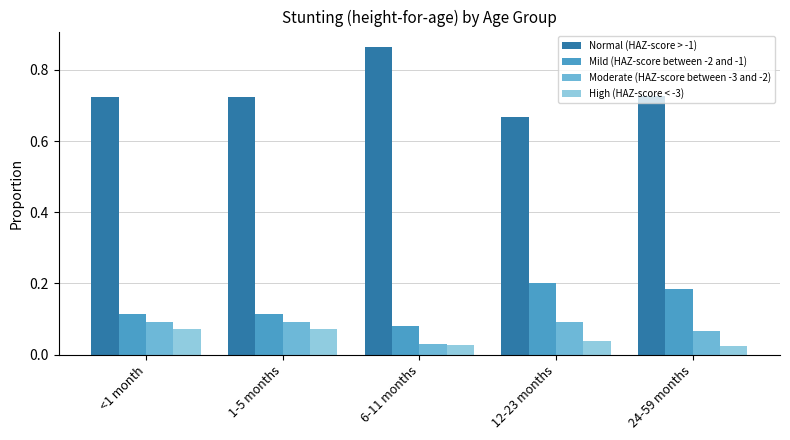

What is the sum of all Normal (HAZ-score > -1) values?

3.7